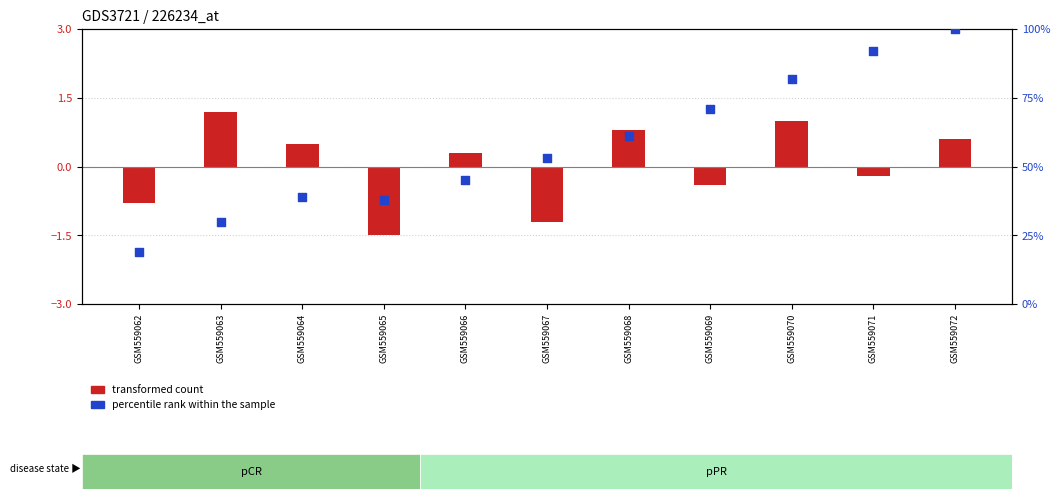

What is the change in value from GSM559062 to GSM559064?

+20